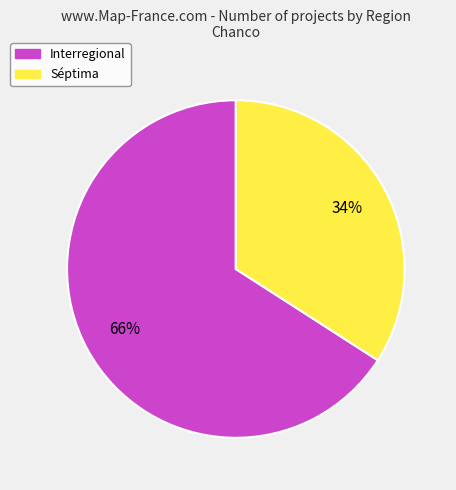

Approximately how many times larger is the value at Interregional compared to Séptima?

1.9